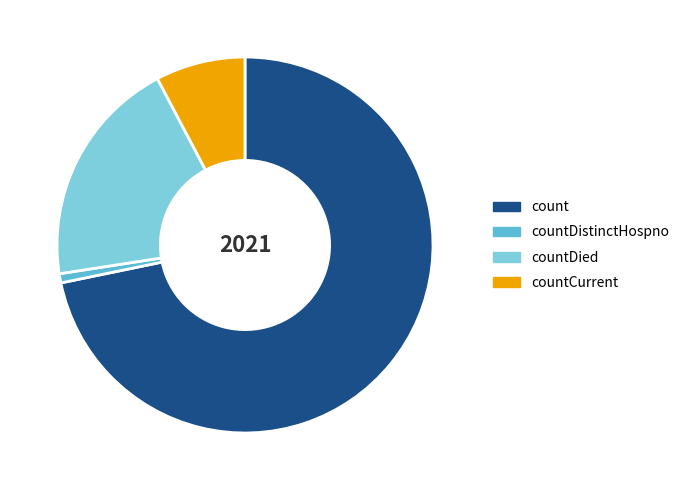

How many segments does this pie chart have?

4